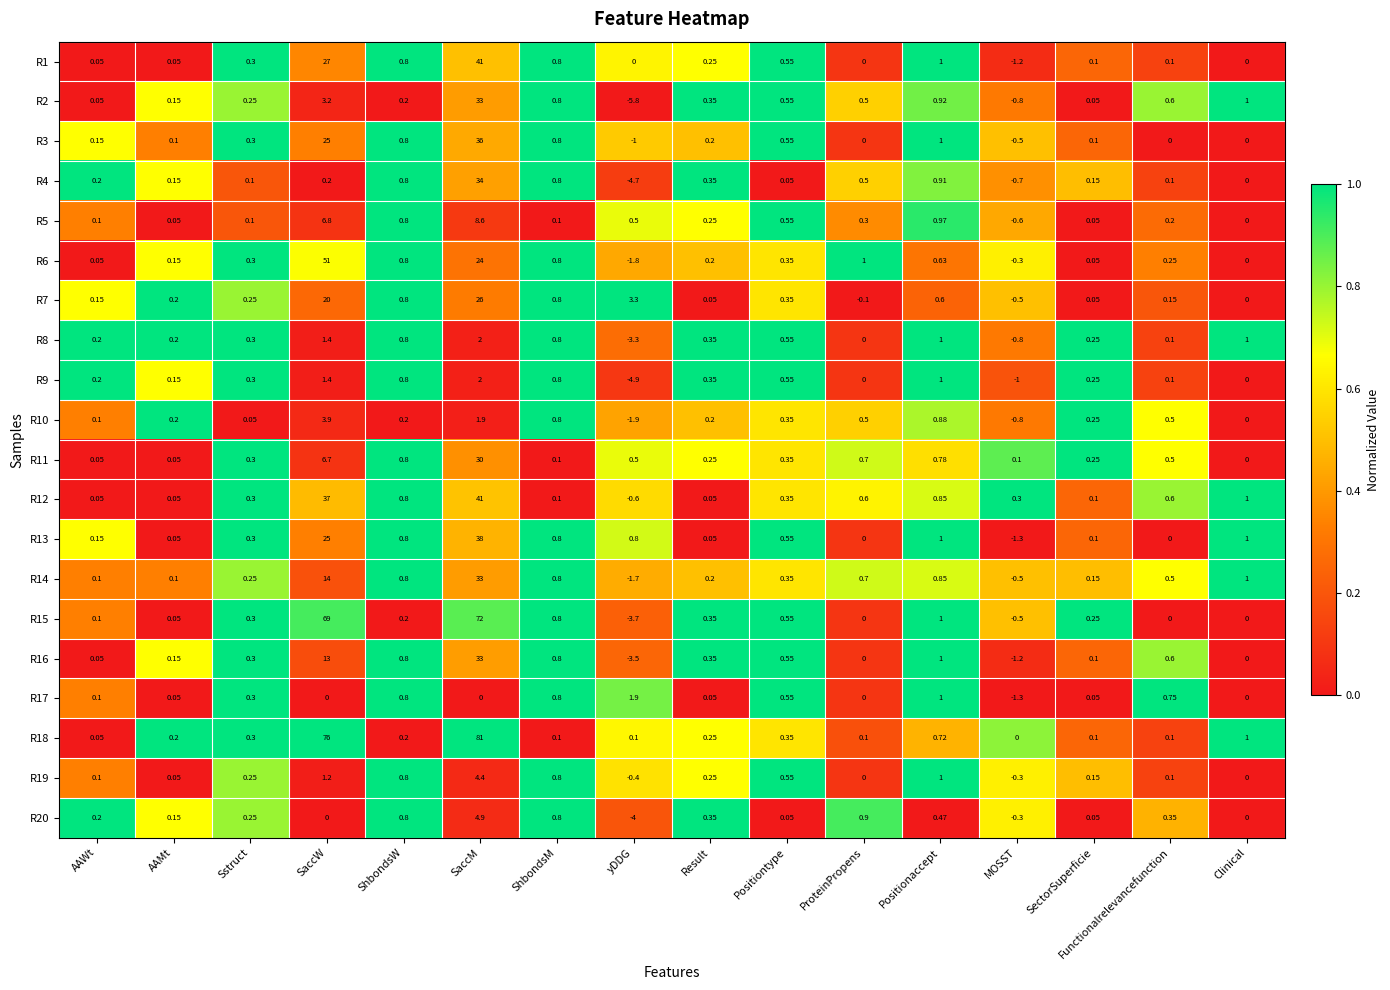

At which category is the sum across all series the highest?

SaccM